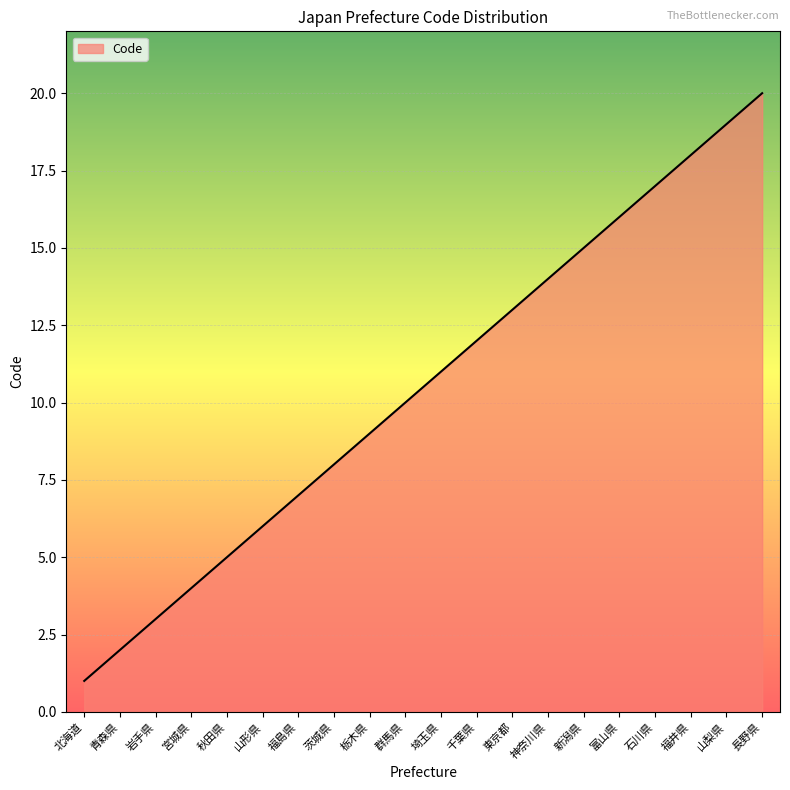

True or false: the data shows 23 at 石川県.

False